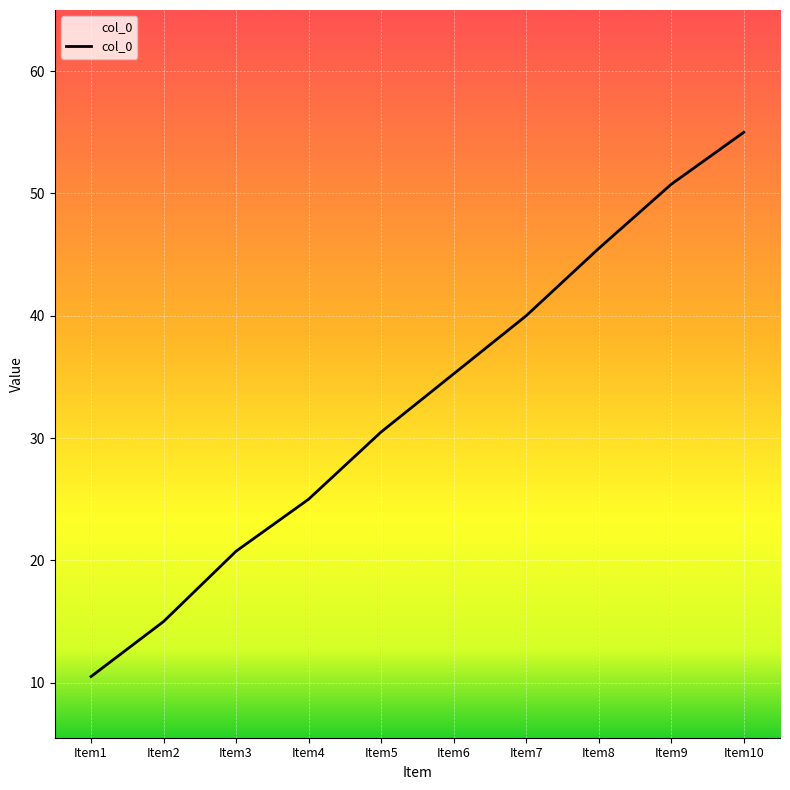

What is the smallest value displayed?

10.5